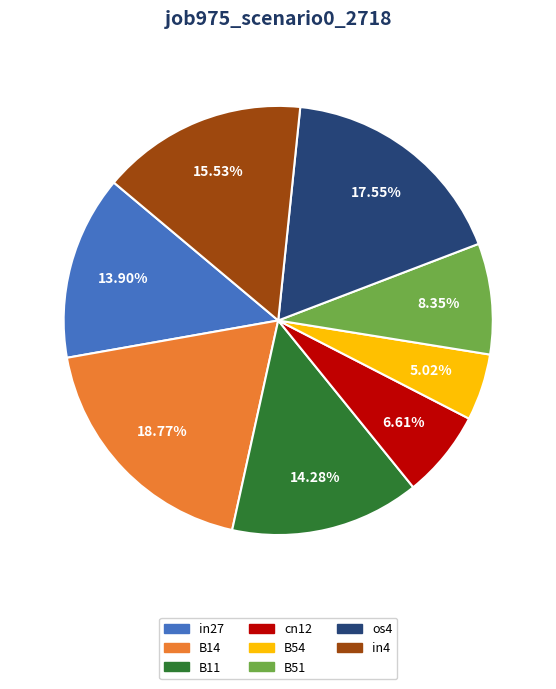

To the nearest percent, what is the average slice percentage?

12%